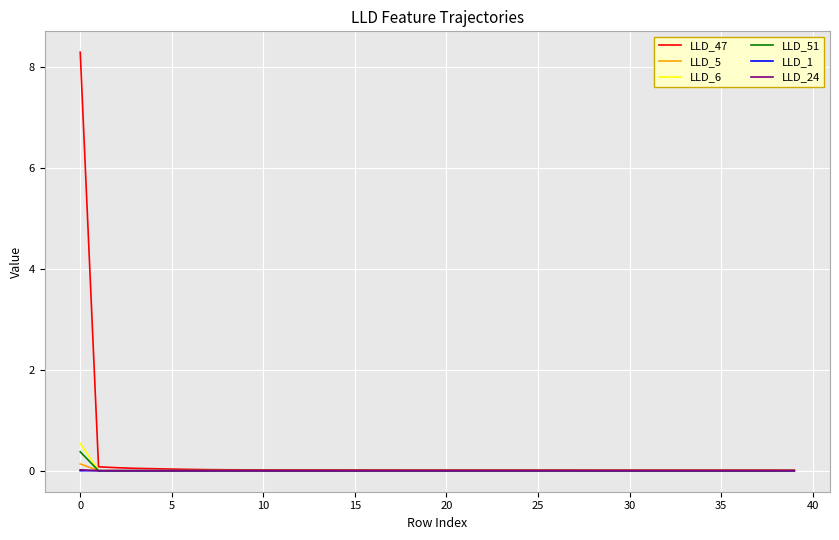

Which series has the widest spread of values?

LLD_47